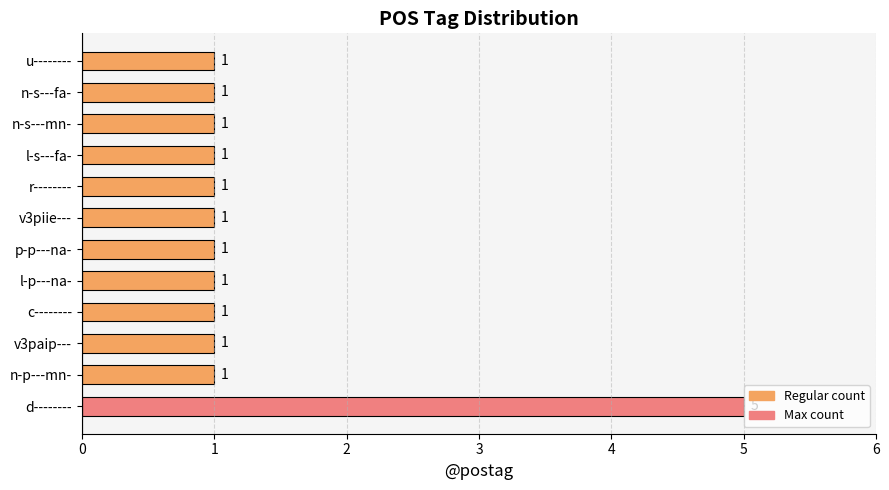

The value at n-s---mn- is 1. True or false?

True